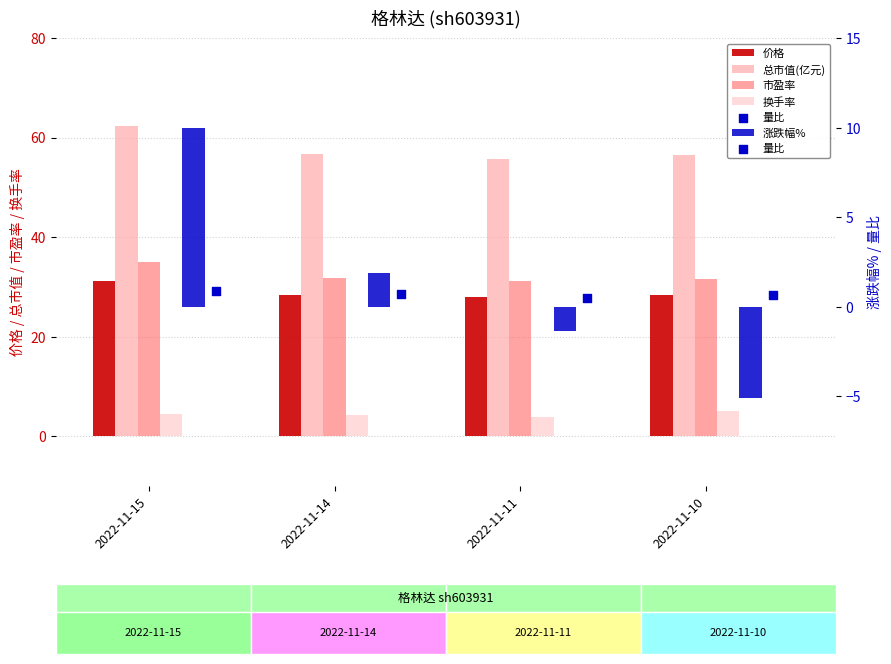

Which series has the largest Y range (max minus min)?

涨跌幅%